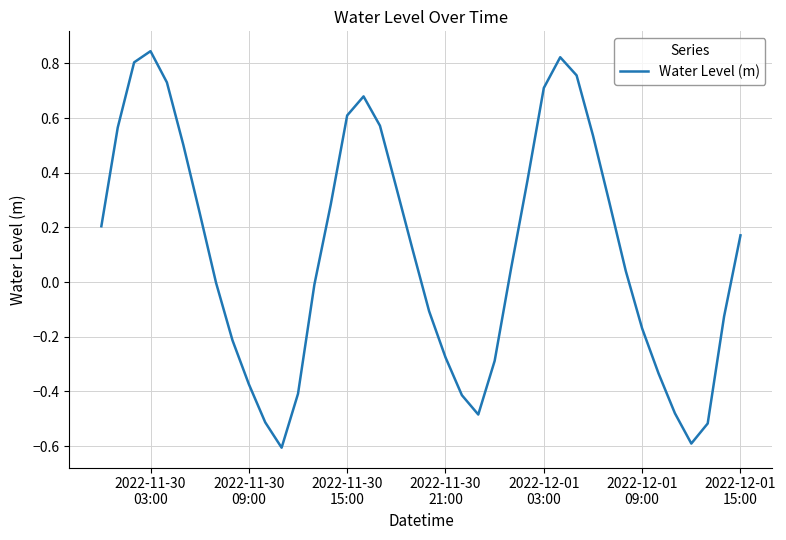

What is the difference between the maximum and minimum values?

1.5